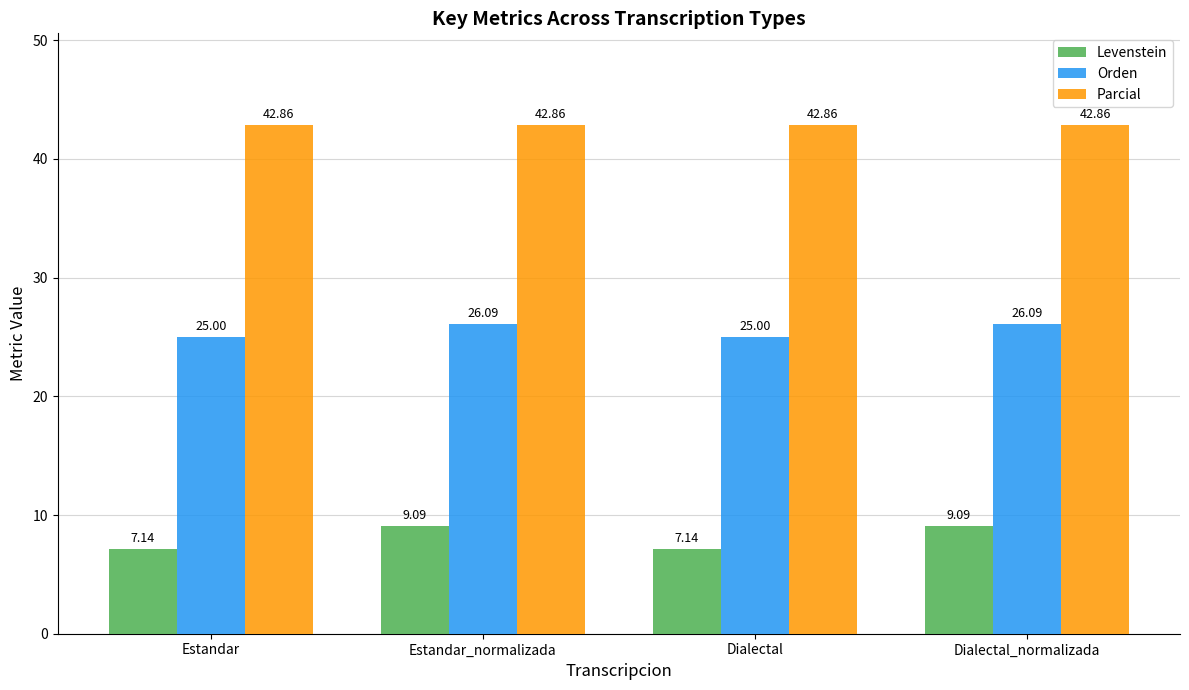

How many bars are there in total?

12